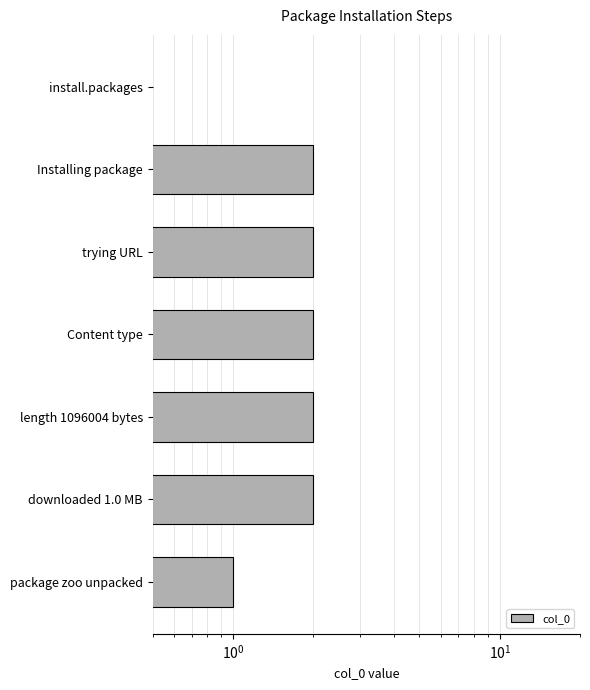

The value at package zoo unpacked is 1. True or false?

True